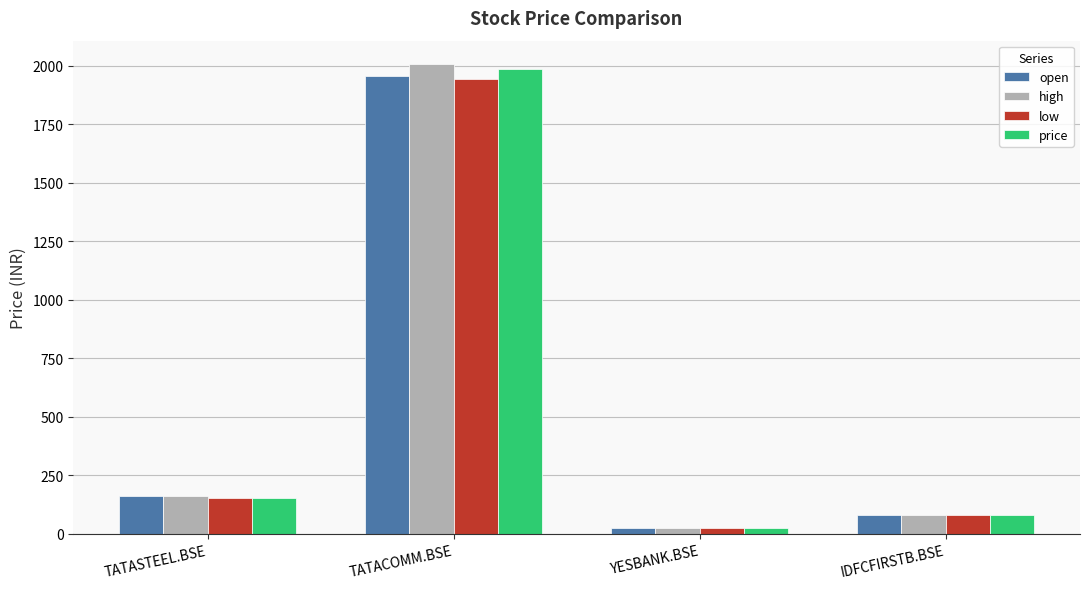

Count the number of data series in this chart.

4